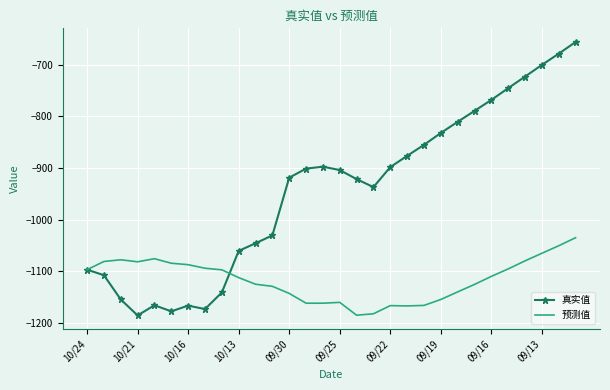

What is the difference between the maximum and minimum values in the 真实值 series?

530.2